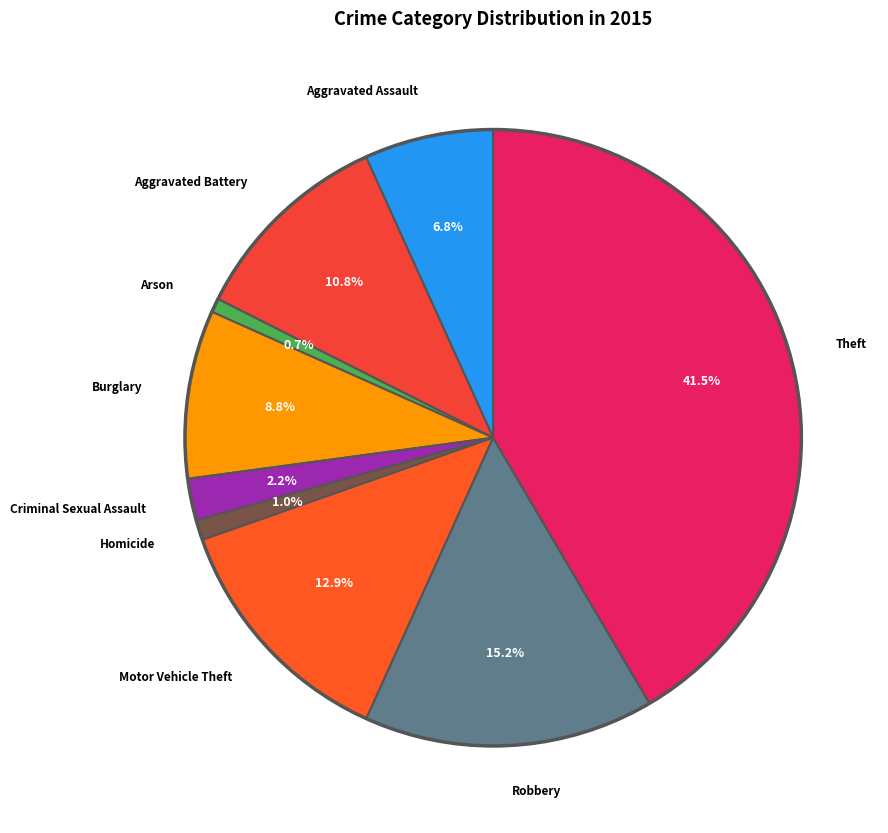

Count the number of slices in the pie.

9